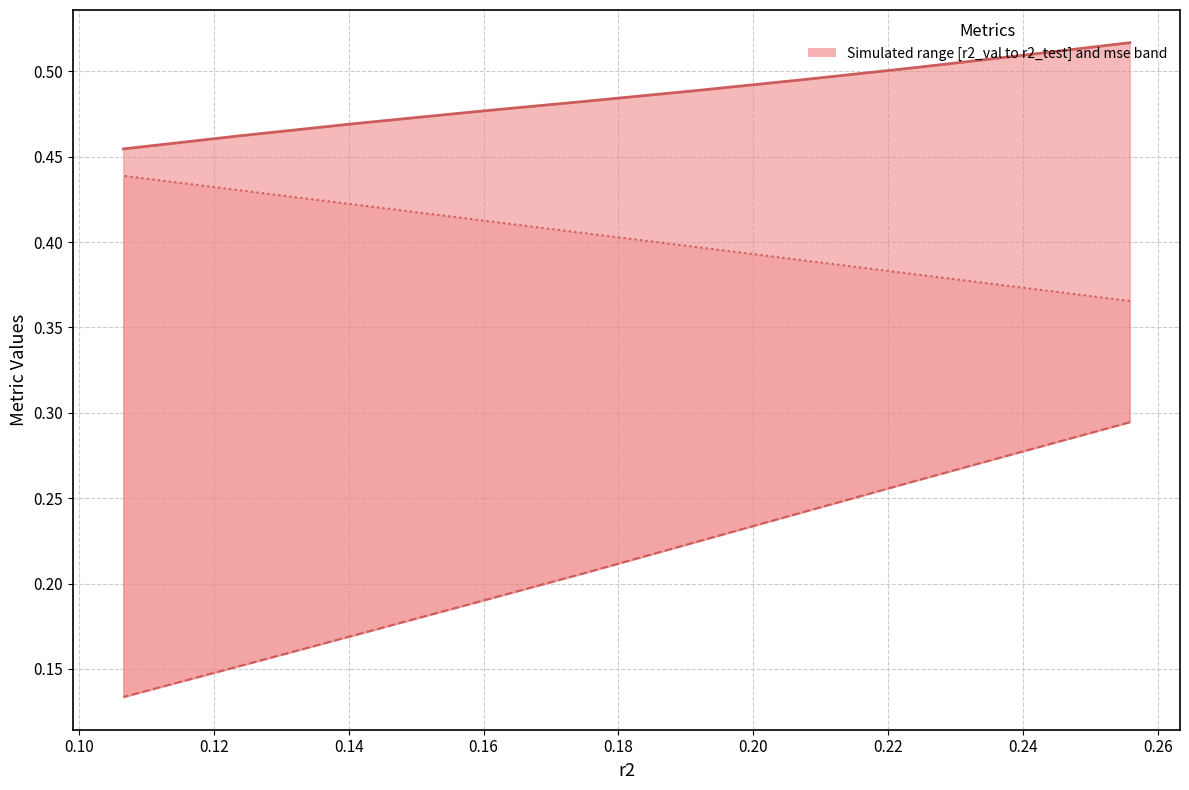

What is the maximum value shown in the chart?

0.5